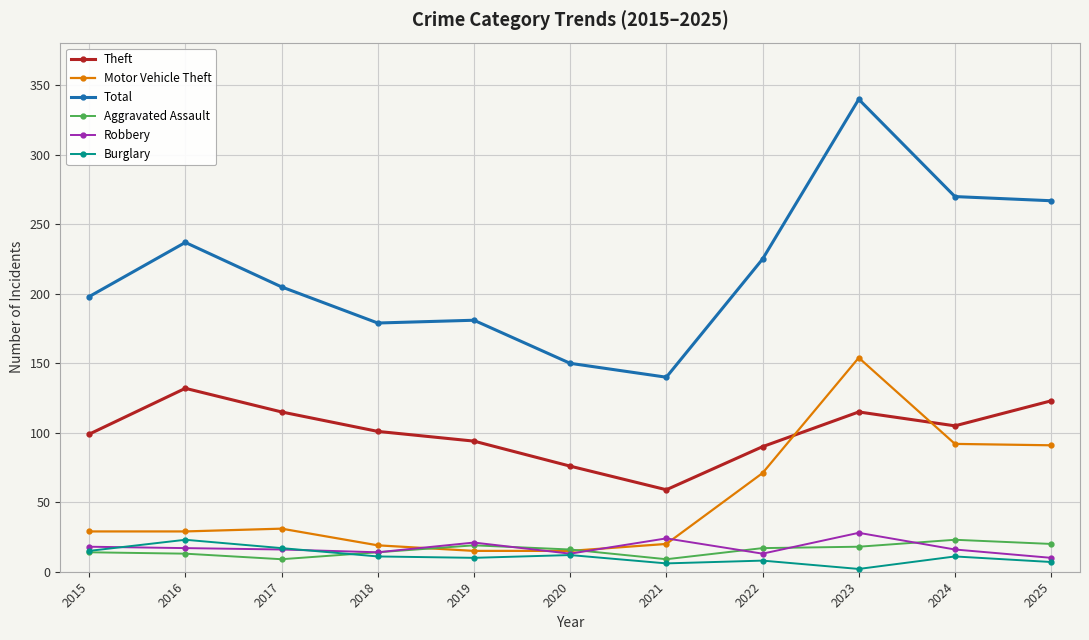

True or false: Aggravated Assault and Total cross at least once.

False